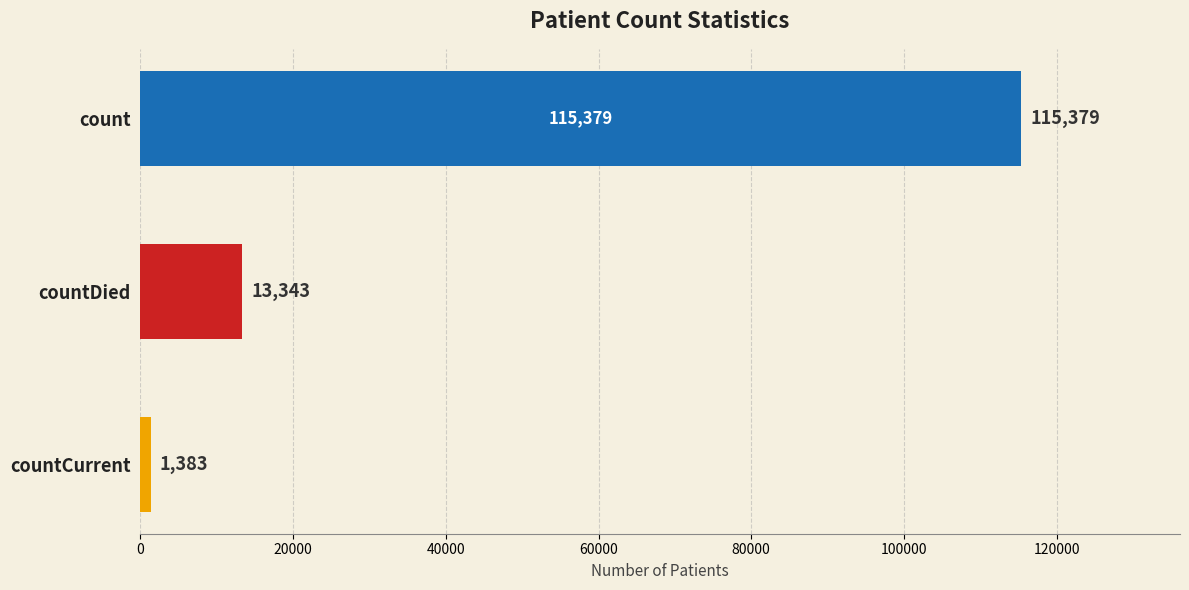

Reading bottom to top, what are all the values shown in this chart?

1383	13343	115379